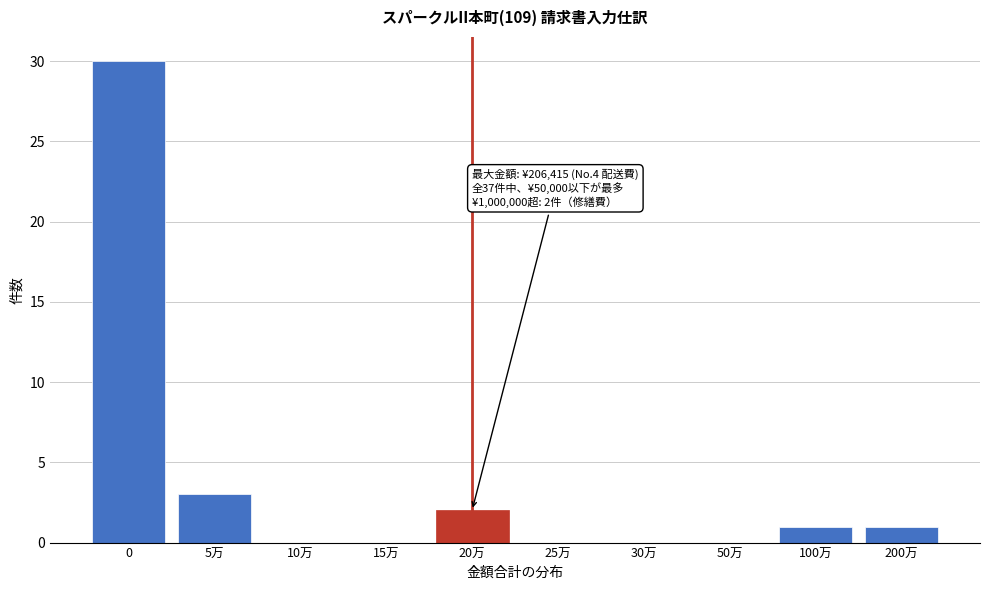

Reading left to right, what are all the values shown in this chart?

0=30	5万=3	10万=0	15万=0	20万=2	25万=0	30万=0	50万=0	100万=1	200万=1